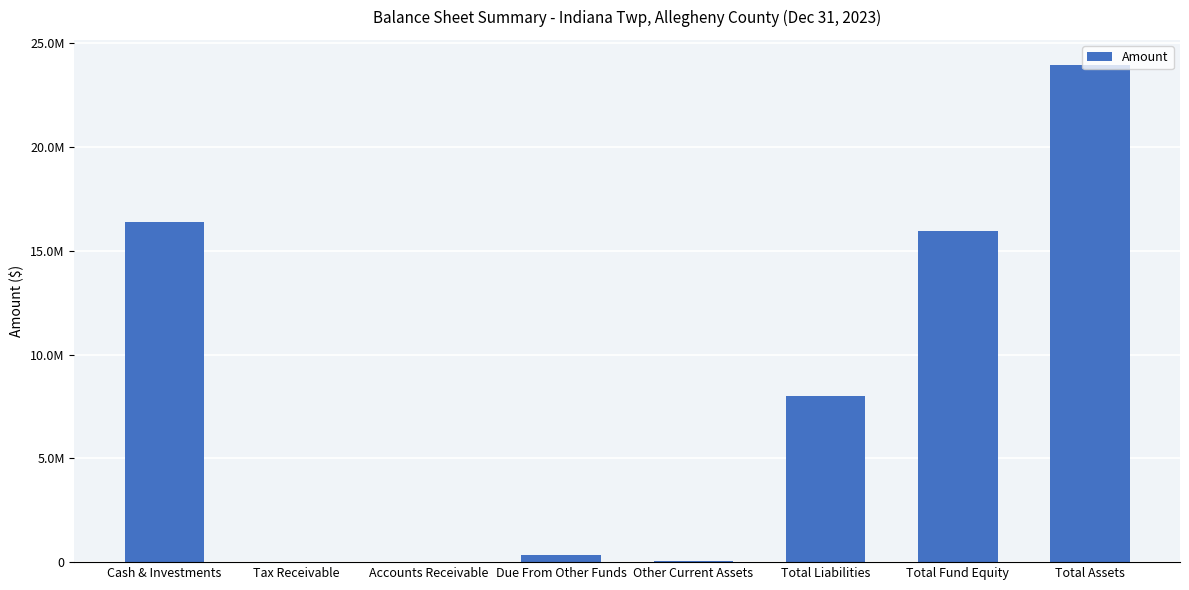

Rank the categories by value from lowest to highest.

Accounts Receivable, Tax Receivable, Other Current Assets, Due From Other Funds, Total Liabilities, Total Fund Equity, Cash & Investments, Total Assets